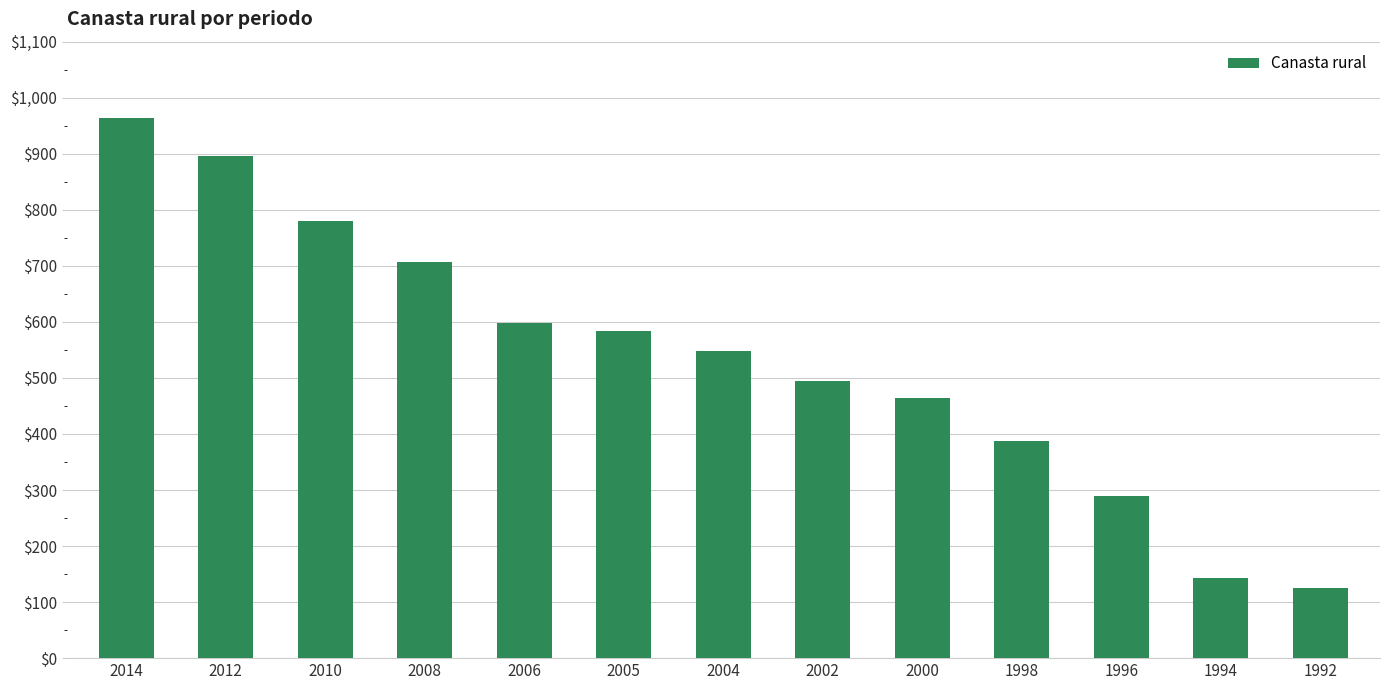

Reading left to right, transcribe all the data shown in this chart.

963.9	896.7	779.2	706.7	598.7	584.3	548.2	494.8	463.4	388.1	289.5	142.9	124.8